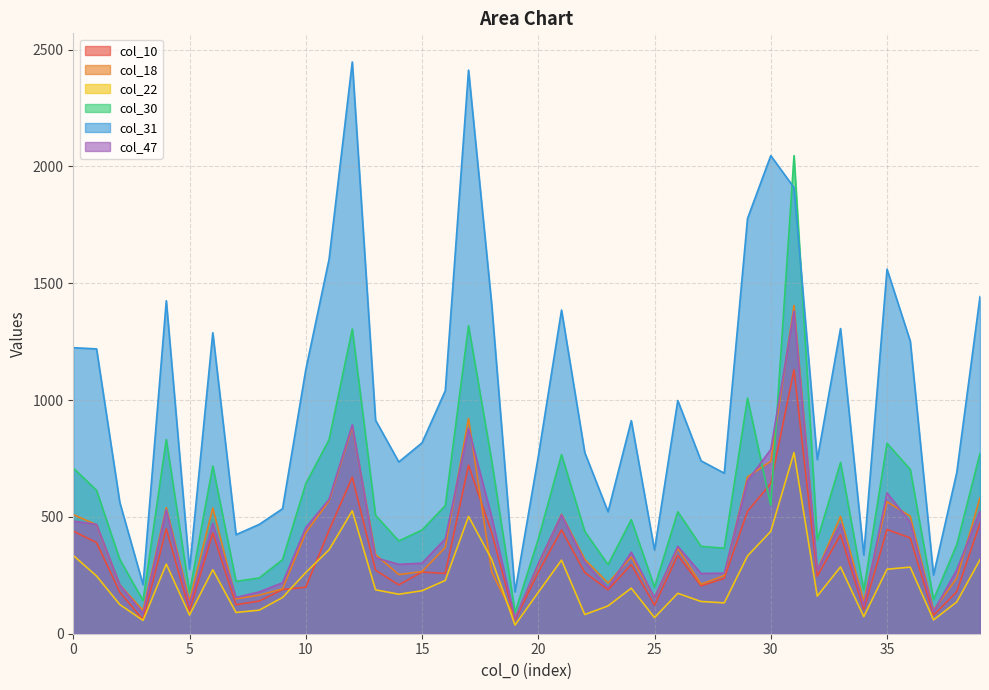

Between 247 and 510, which is larger?

510